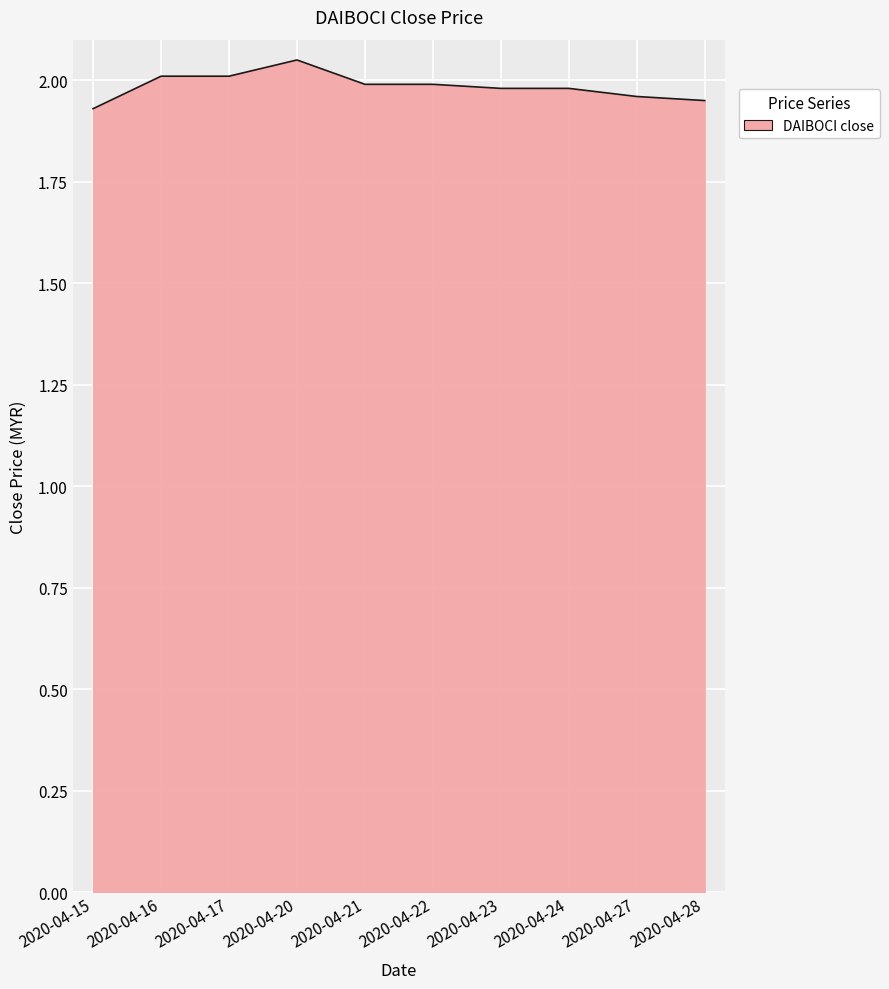

What is the difference between the maximum and second lowest values?

0.1